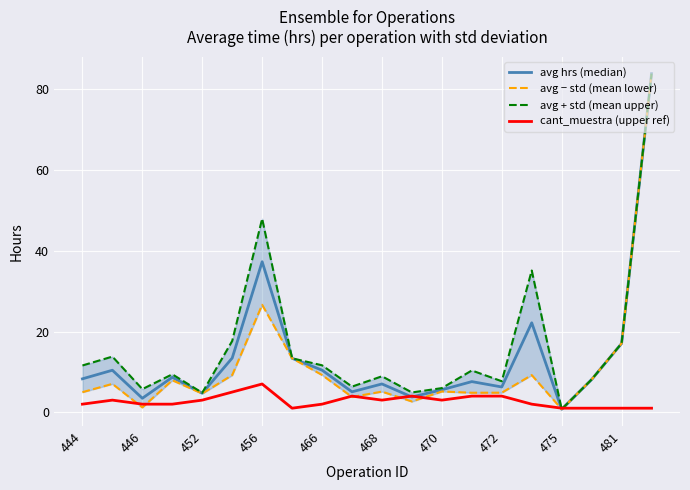

How many values in the cant_muestra (upper ref) series are below 3?

10